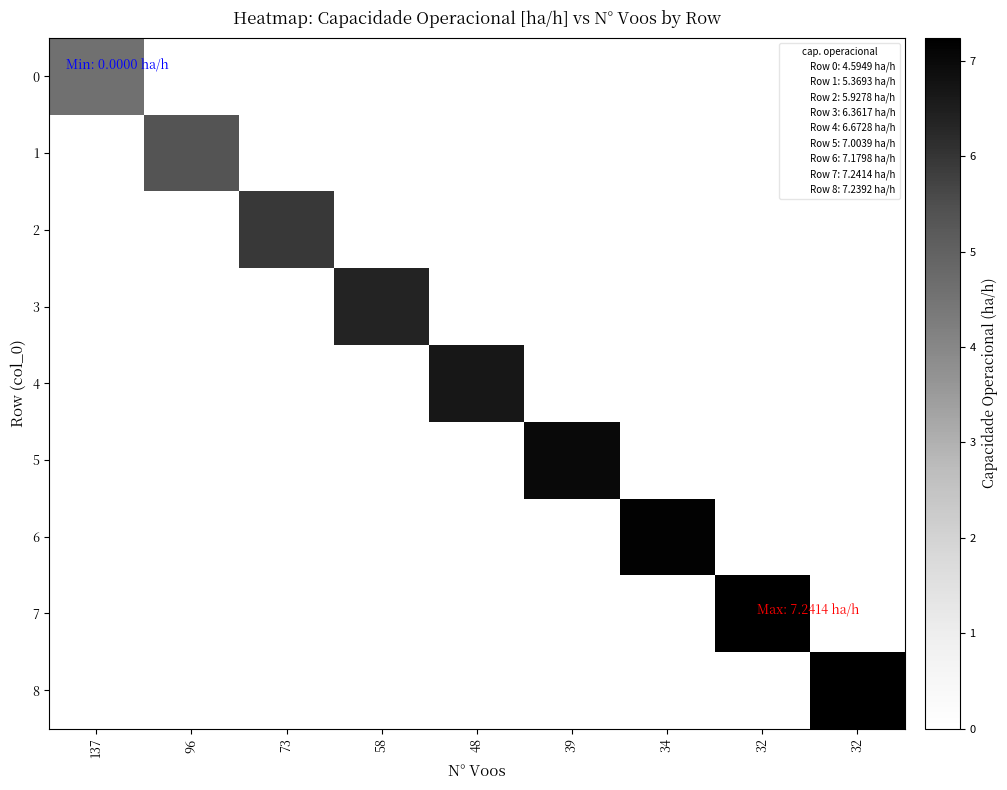

List the series in order of their peak value, lowest first.

0, 1, 2, 3, 4, 5, 6, 8, 7